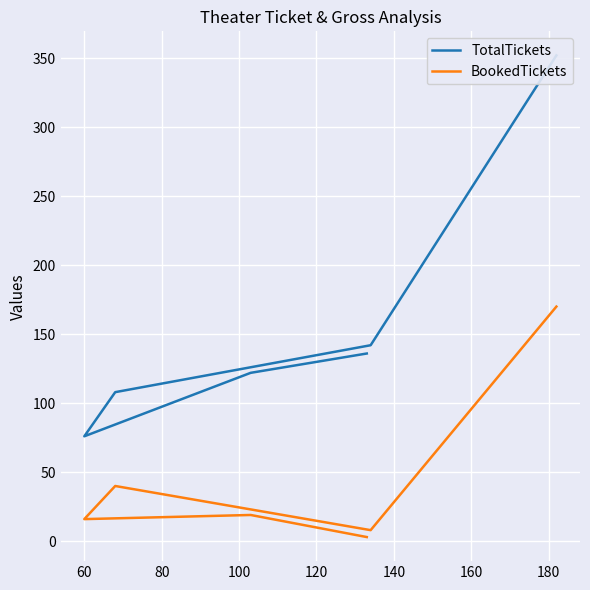

What is the value of the BookedTickets point at the 3rd from the left?

16